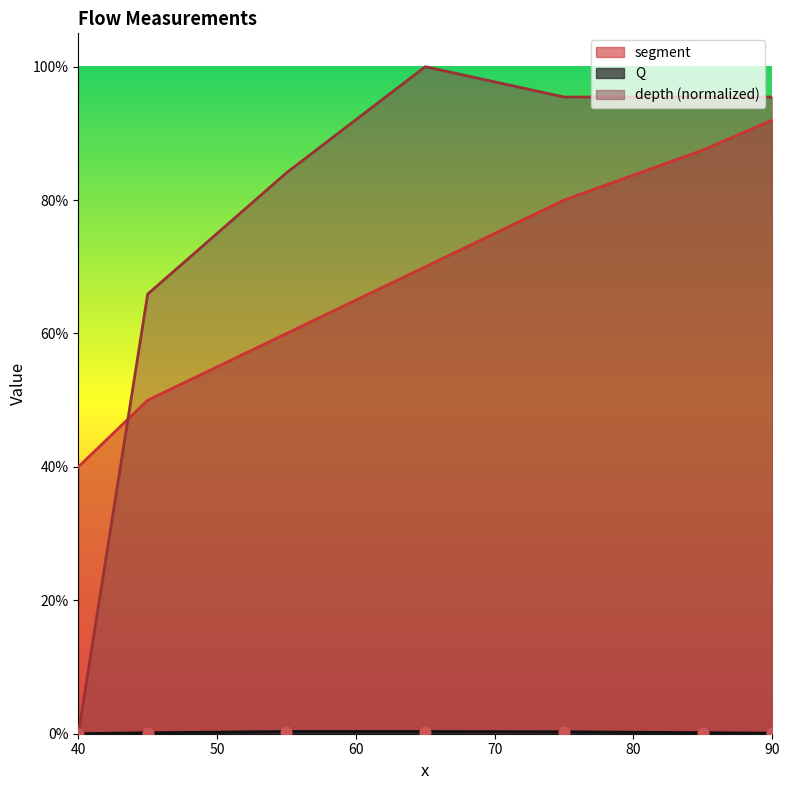

Which series reaches the minimum Y coordinate?

Q